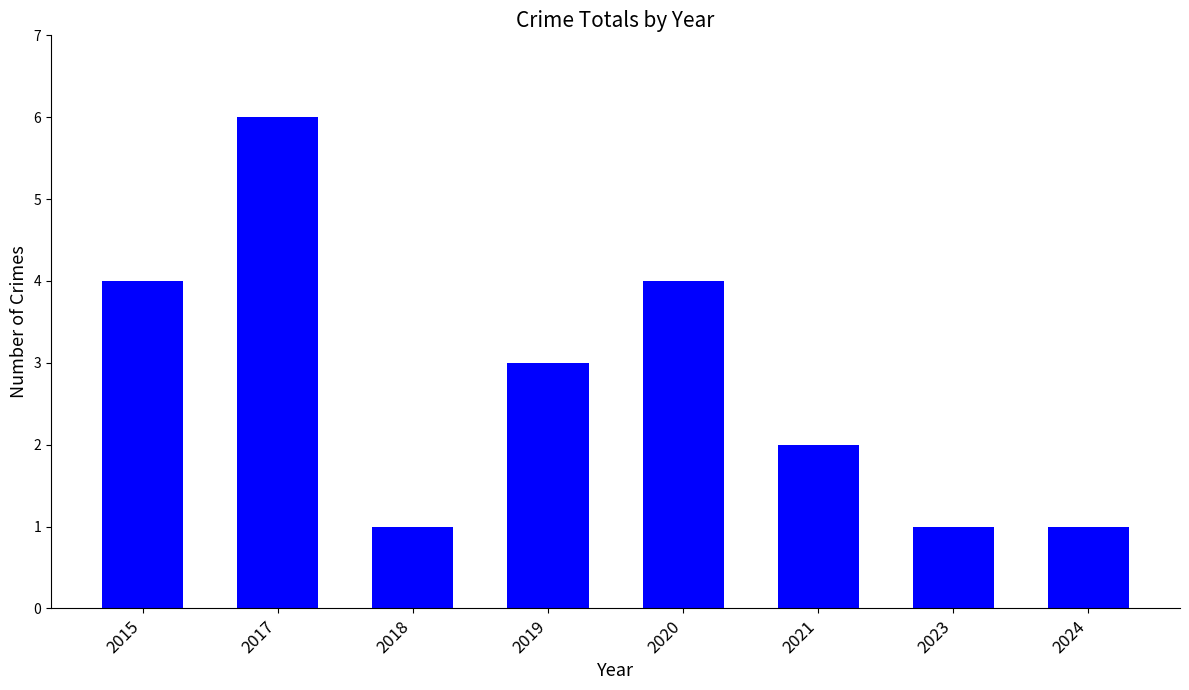

What is the value of the 4th bar from the left?

3